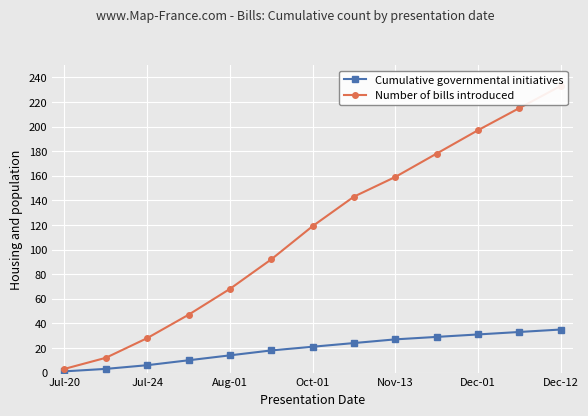

What are all the series names shown in the legend?

Cumulative governmental initiatives, Number of bills introduced